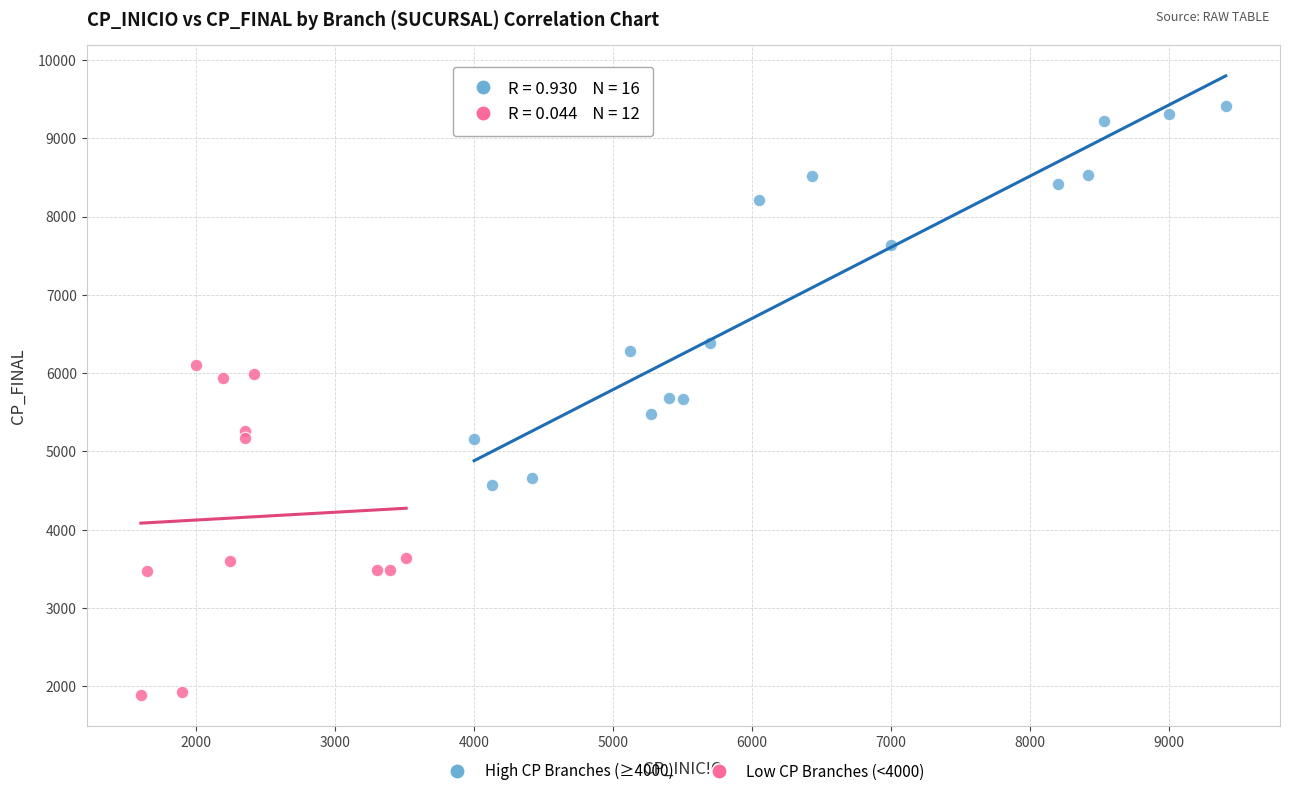

Which series reaches the maximum Y coordinate?

High CP Branches (≥4000)